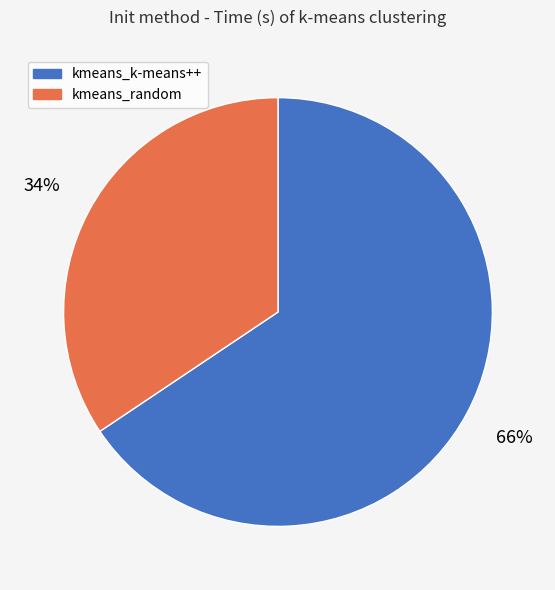

Do kmeans_random and kmeans_k-means++ together represent more than half of the pie?

Yes